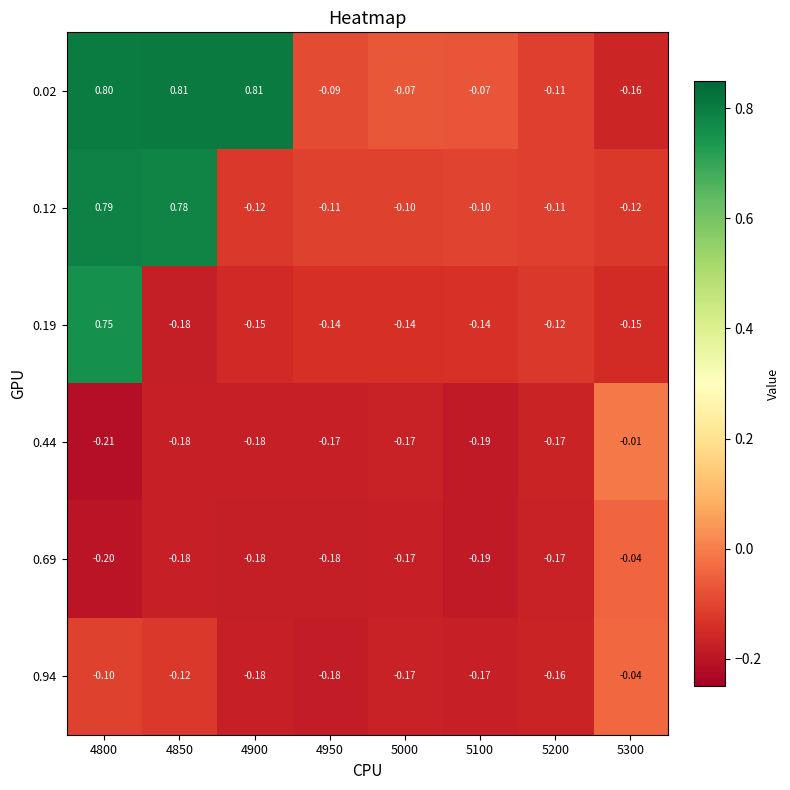

Is the value of 0.94 at 4900 greater than the value of 0.02 at 4850?

No